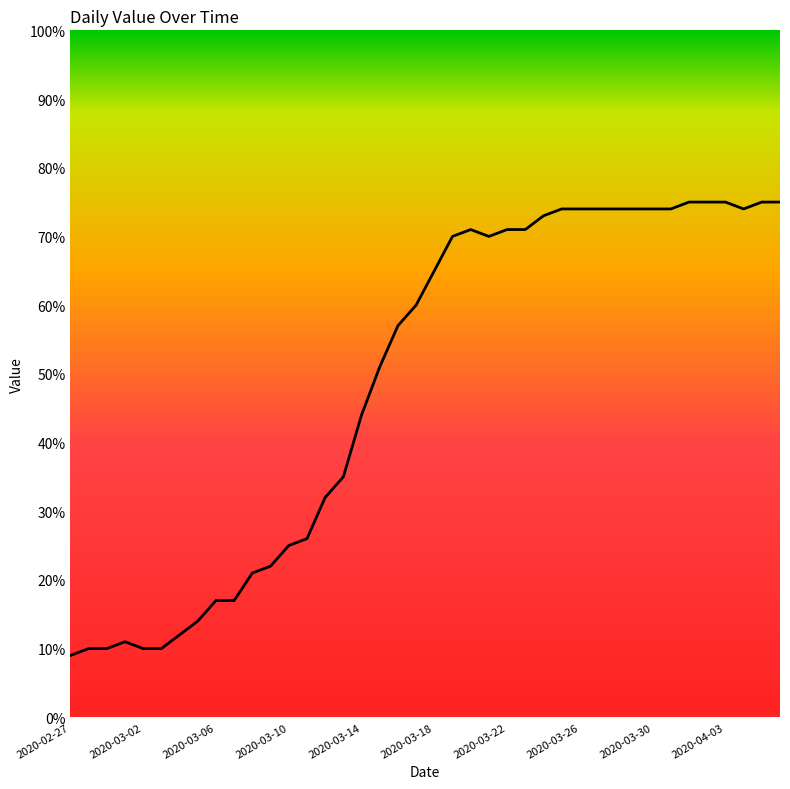

What is the average value?

49